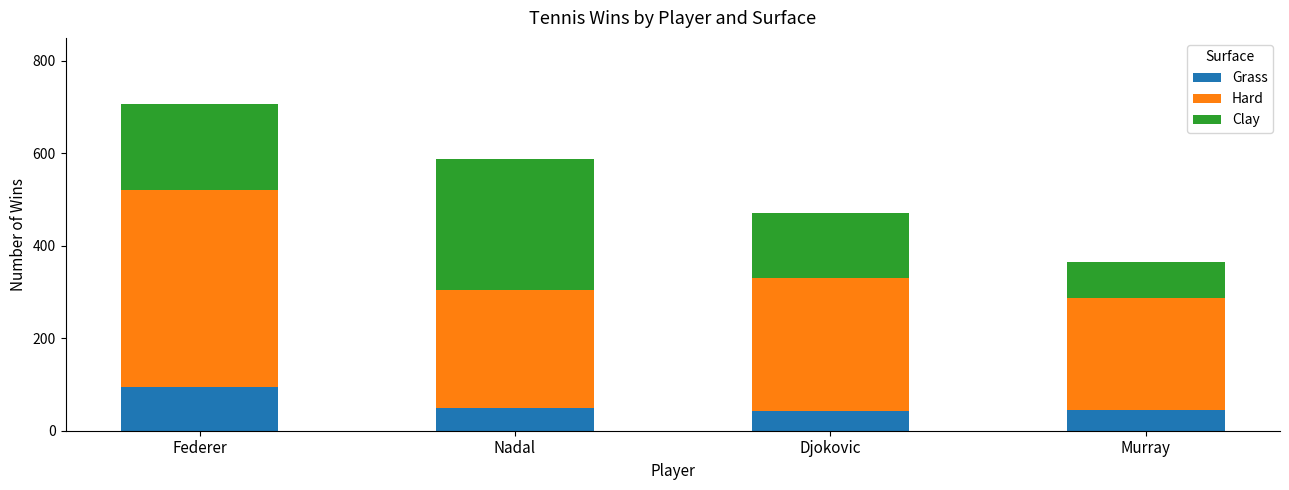

What is the difference between the maximum and minimum values in the Grass series?

51